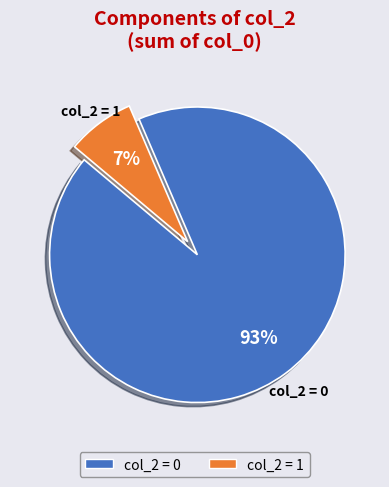

Which has a higher value, col_2 = 1 or col_2 = 0?

col_2 = 0